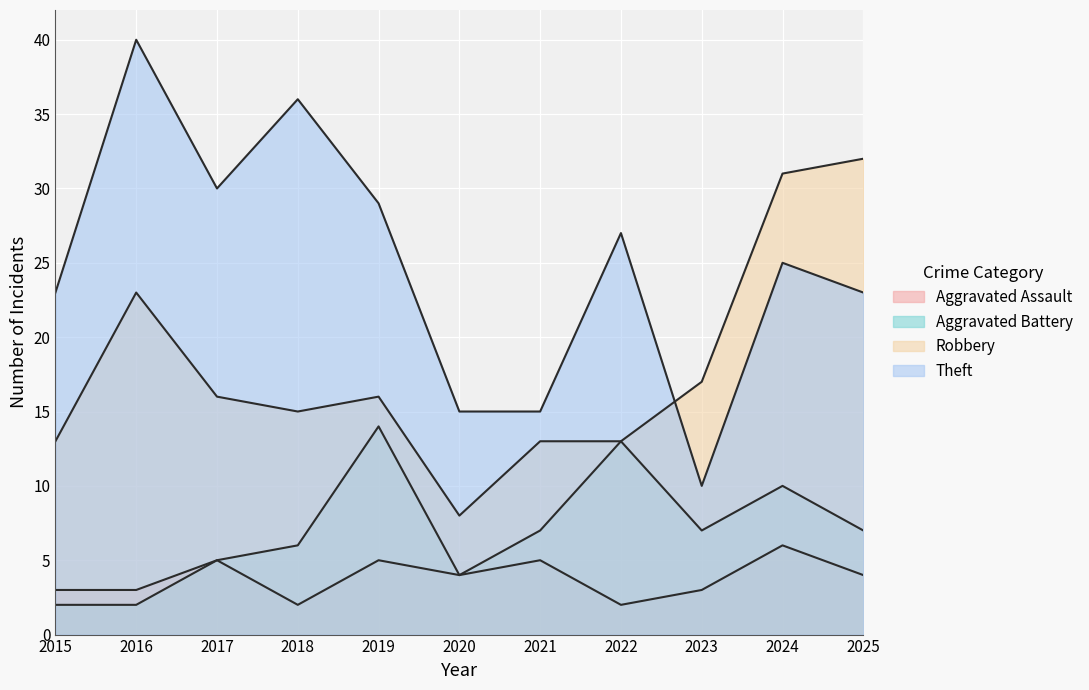

What is the value of the Robbery point at the 4th from the left?

15